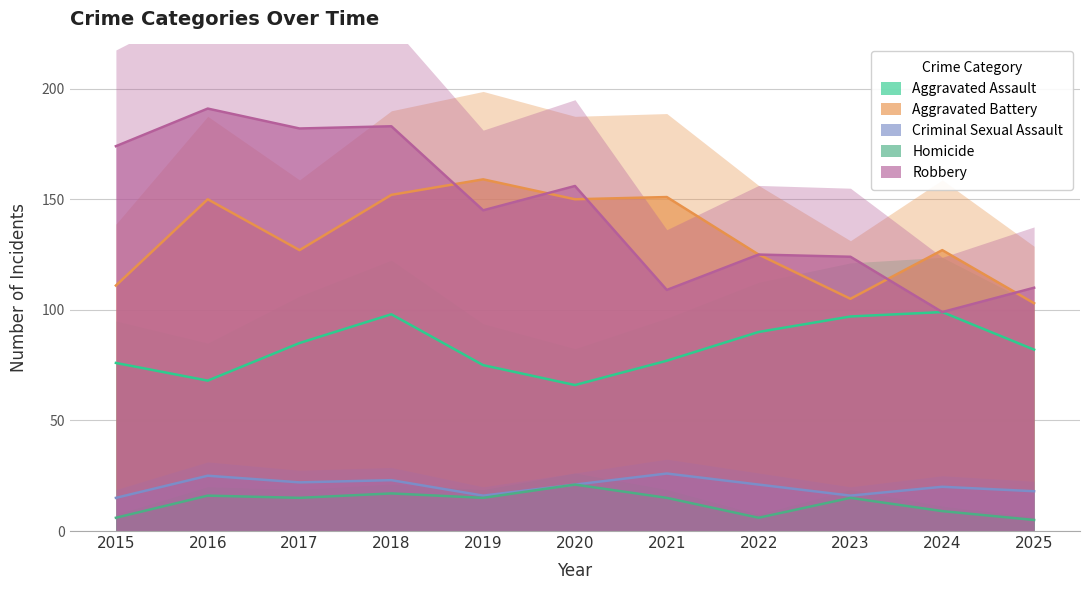

Where does the Aggravated Battery series first go above 127?

2016